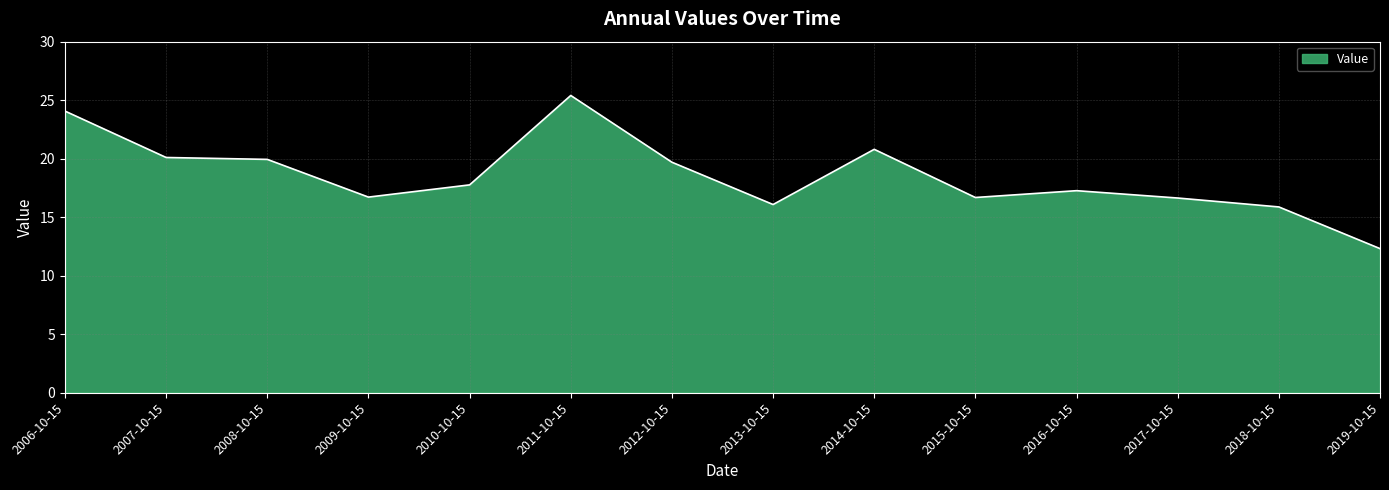

What is the difference between the maximum and minimum values?

13.1